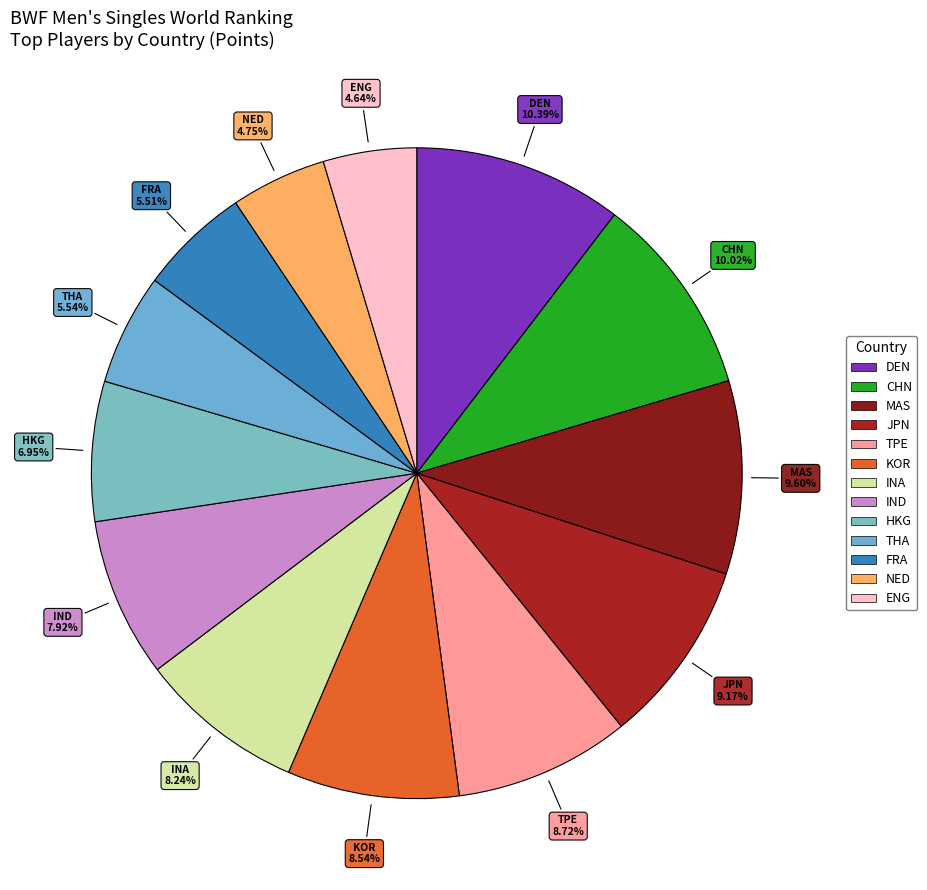

To the nearest percent, what is the average slice percentage?

8%